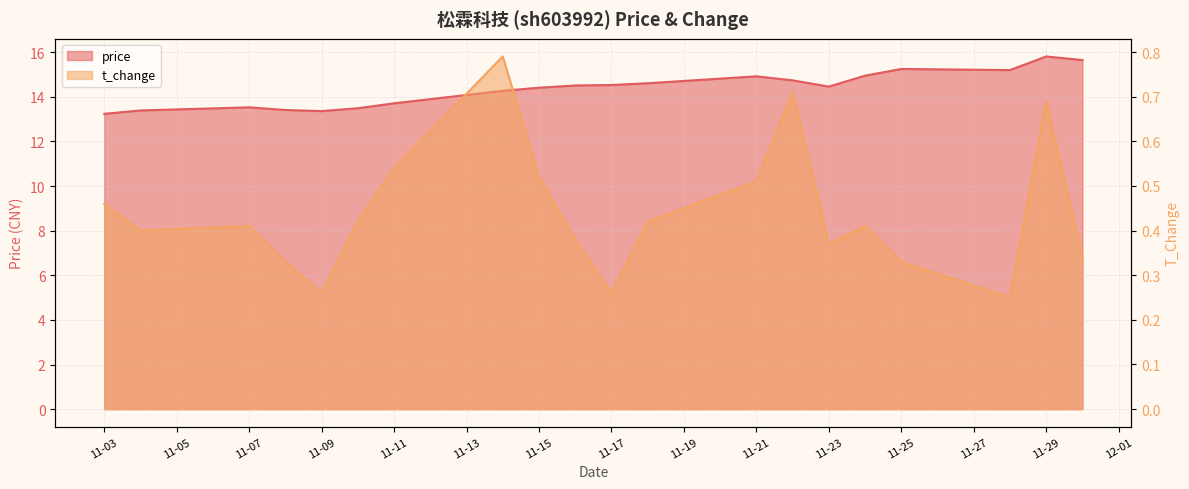

At which category does t_change reach its first local peak?

11-07